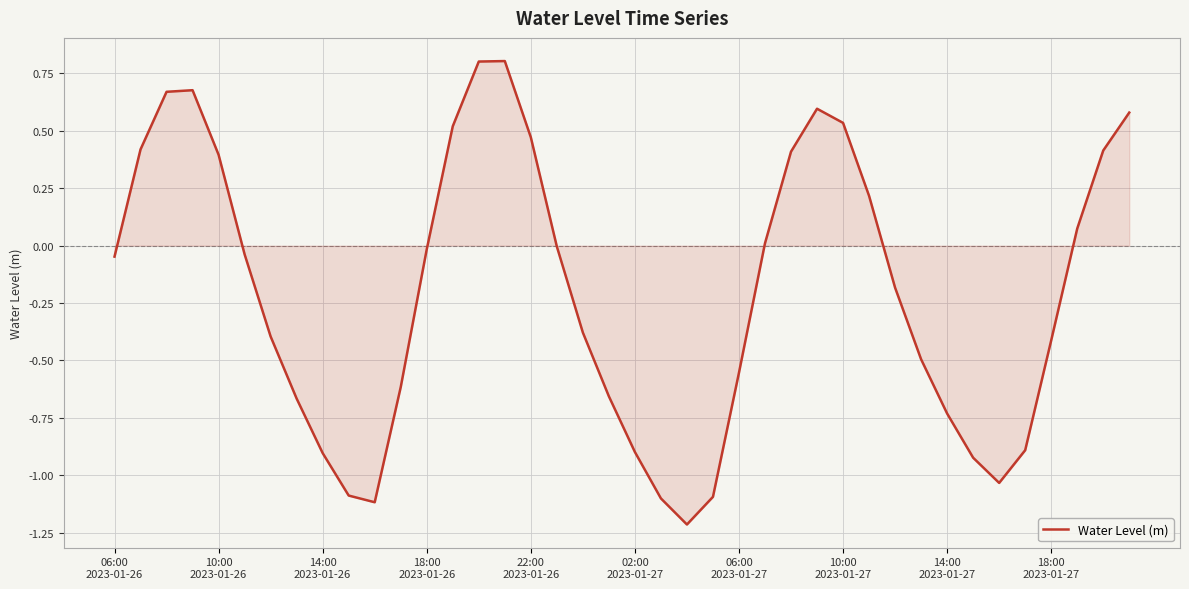

What is the difference between the maximum and minimum values?

2.0